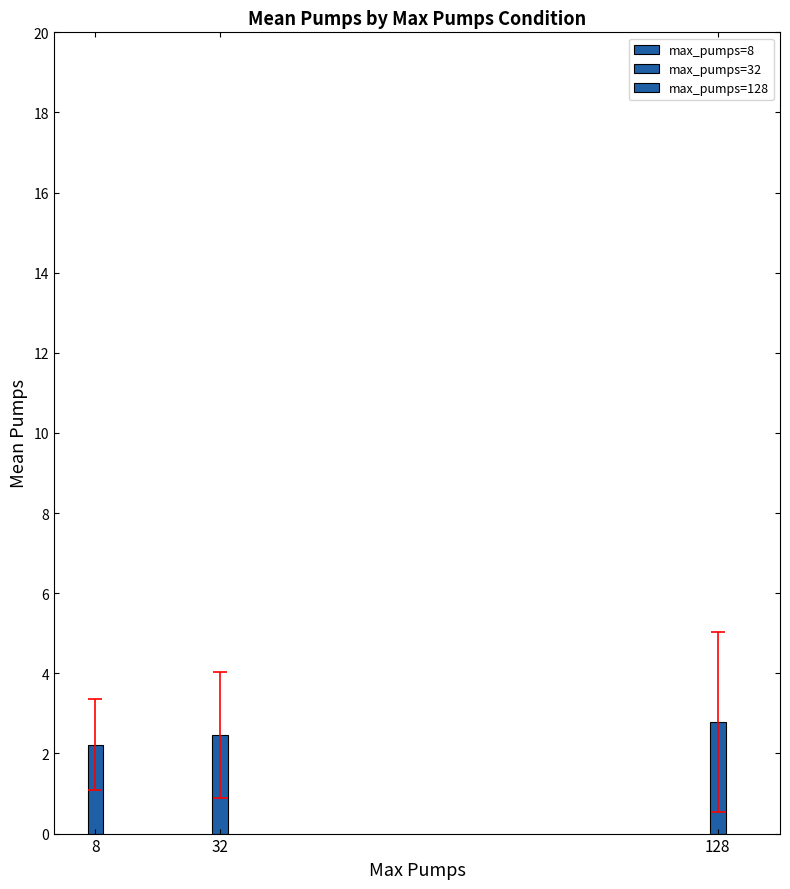

Which series changed the most between 32 and 128?

mean_pumps